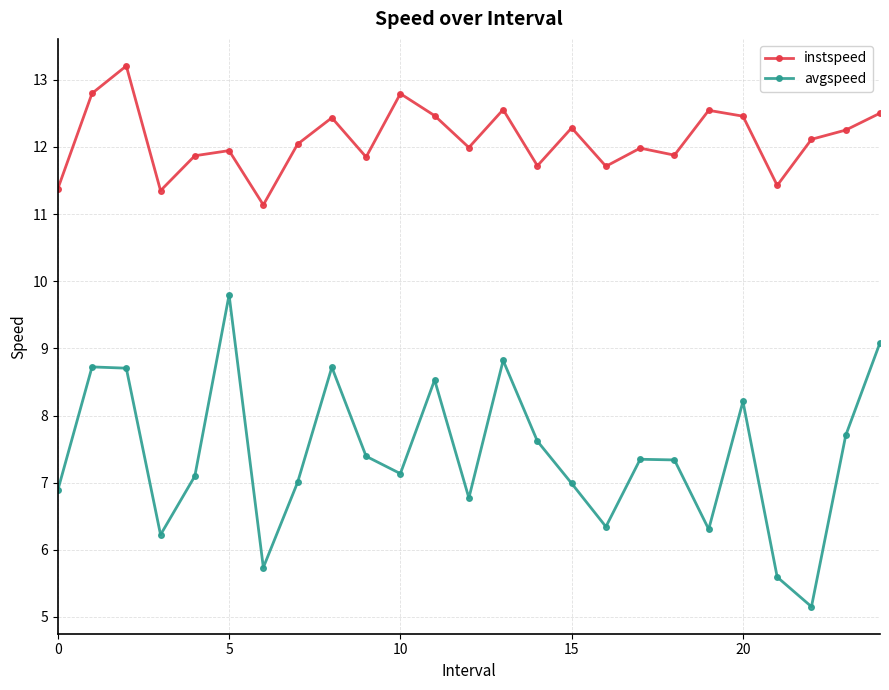

What is the value of the avgspeed point at the 20th from the left?

6.3